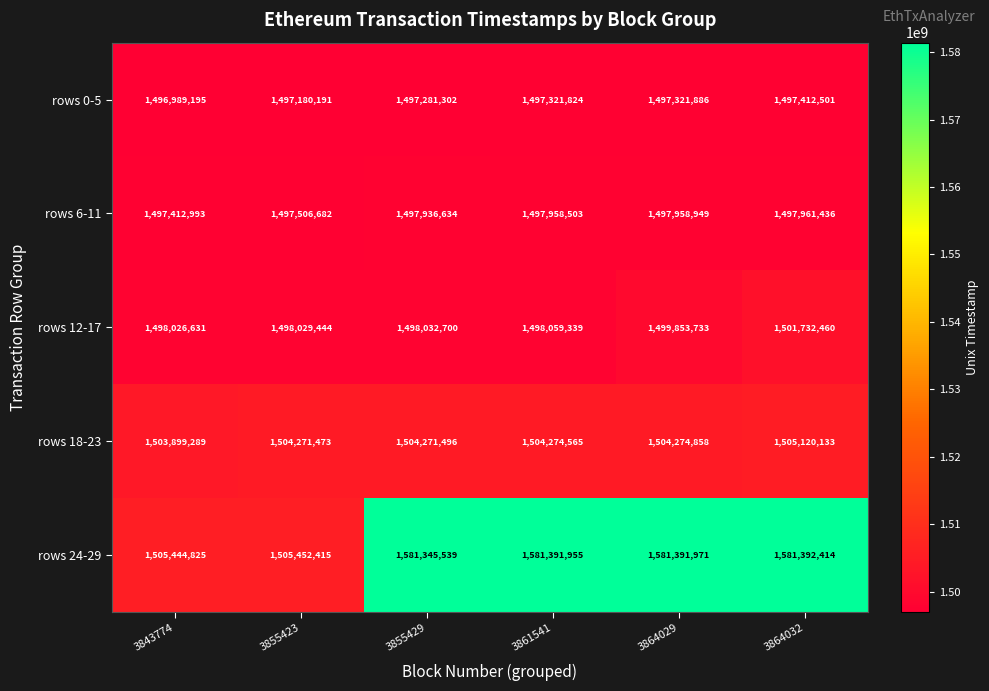

At which category is the sum across all series the highest?

3864032